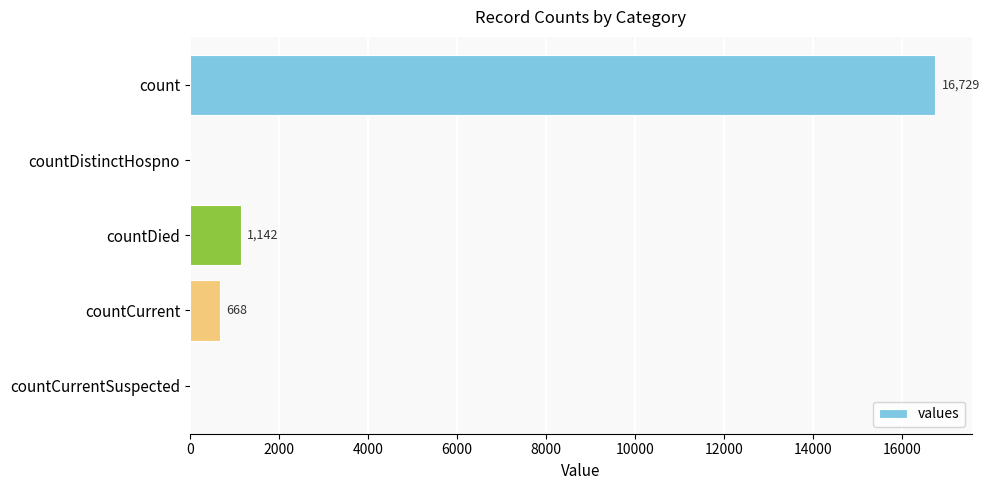

What is the greatest value displayed?

16729